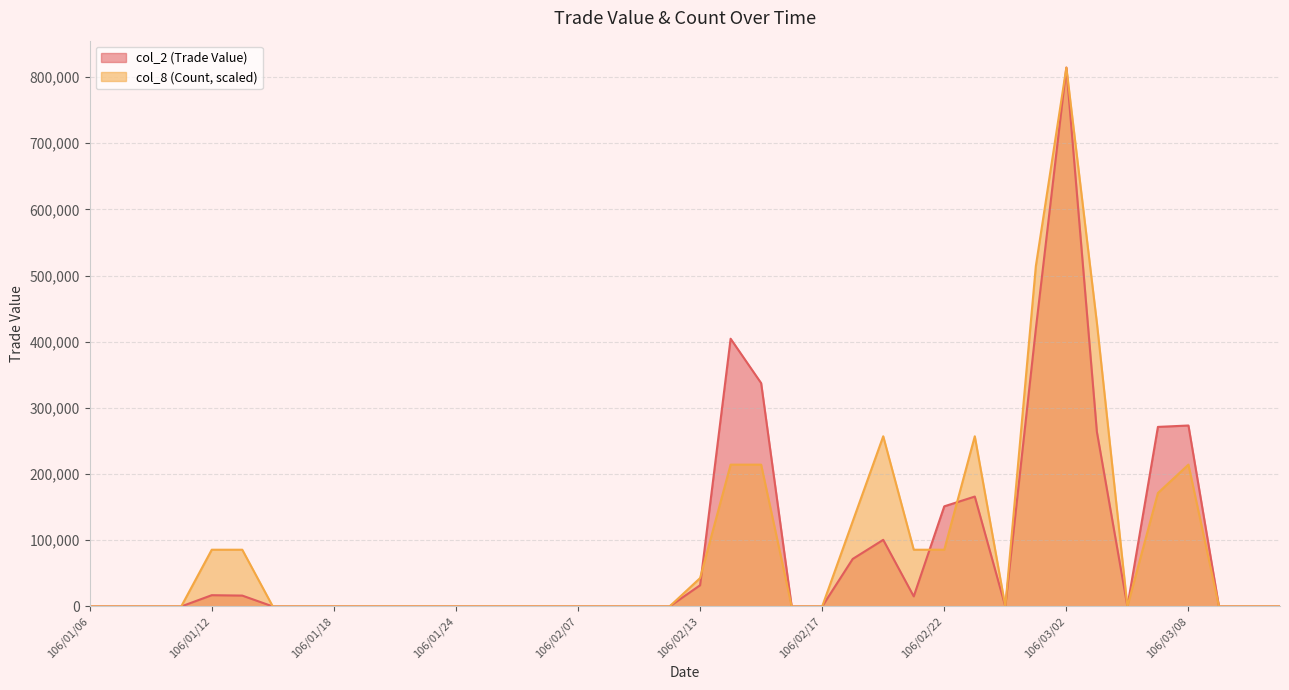

Which series has the largest total across all categories?

col_8 (Count)